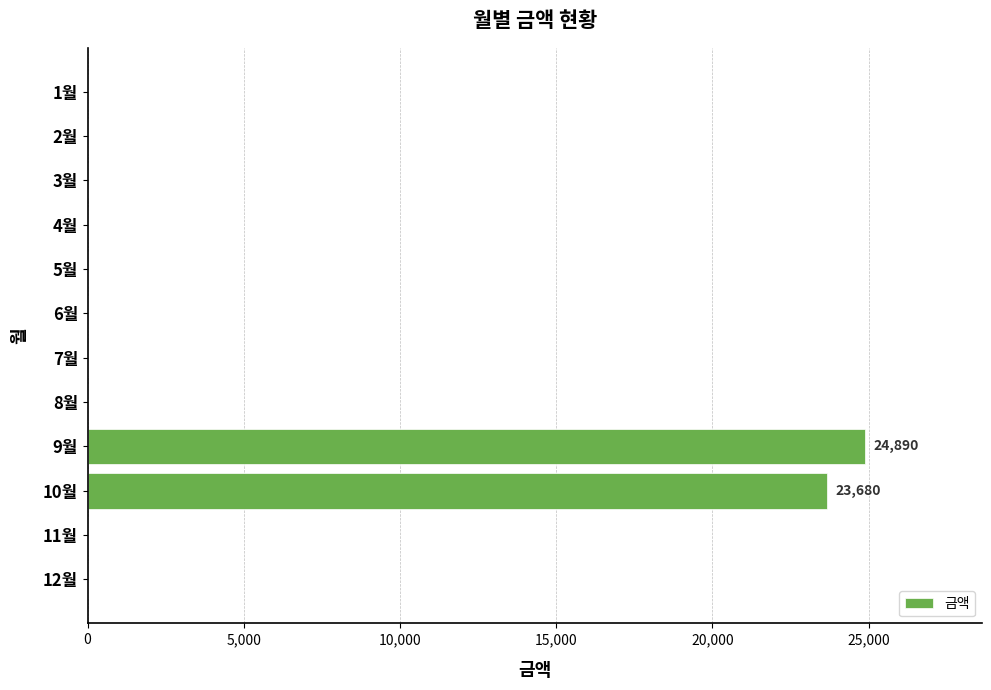

What is the sum of all values?

48570